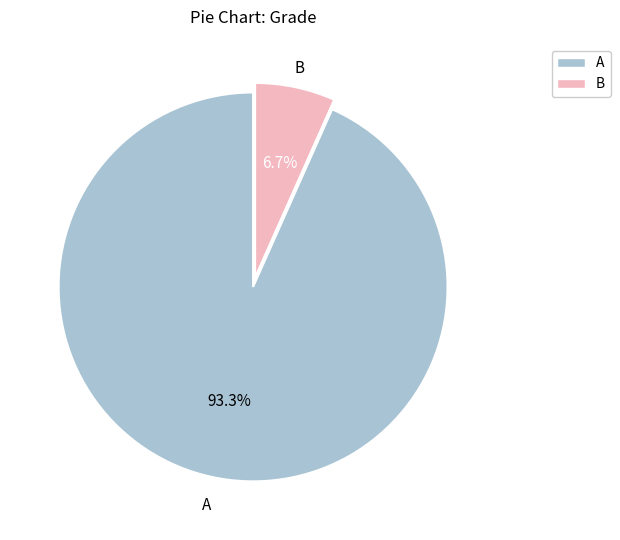

True or false: B accounts for 1% of the total.

False